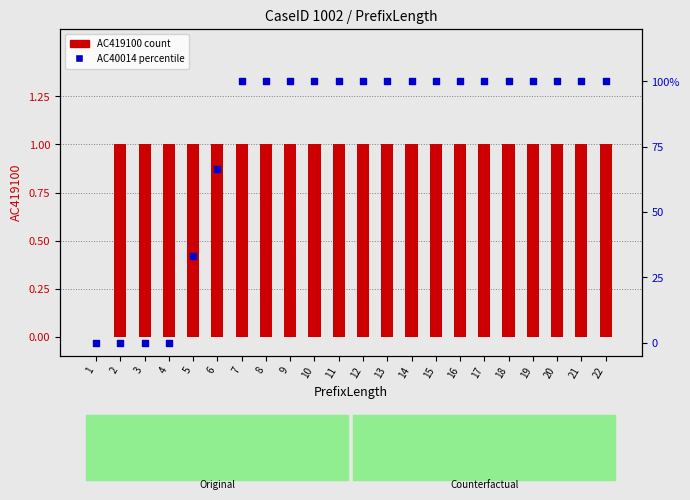

What are all the series names shown in the legend?

AC419100 (count), AC40014 (percentile)